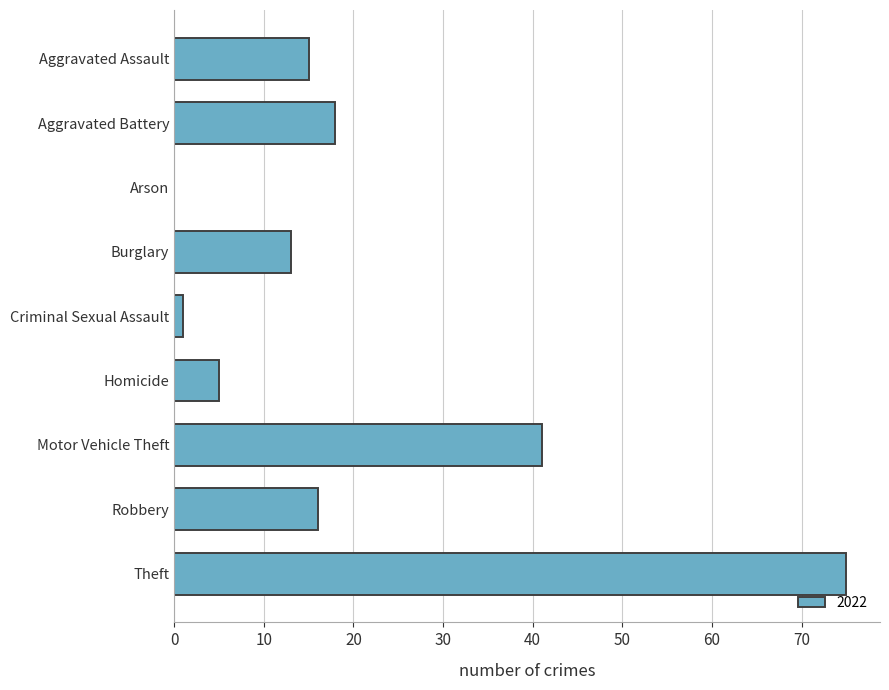

At which category does the chart reach its peak across all series?

Theft